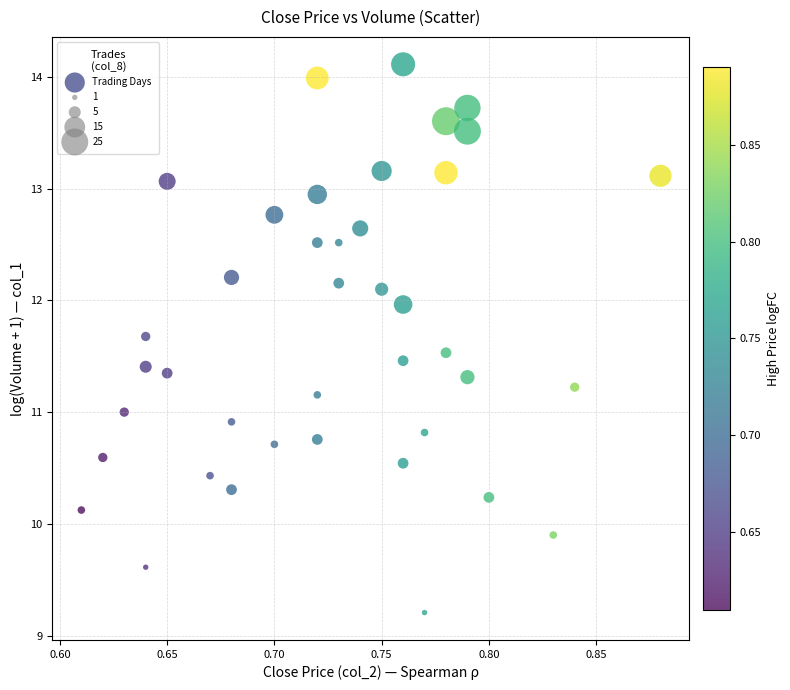

What is the range of X values (max minus min)?

0.3